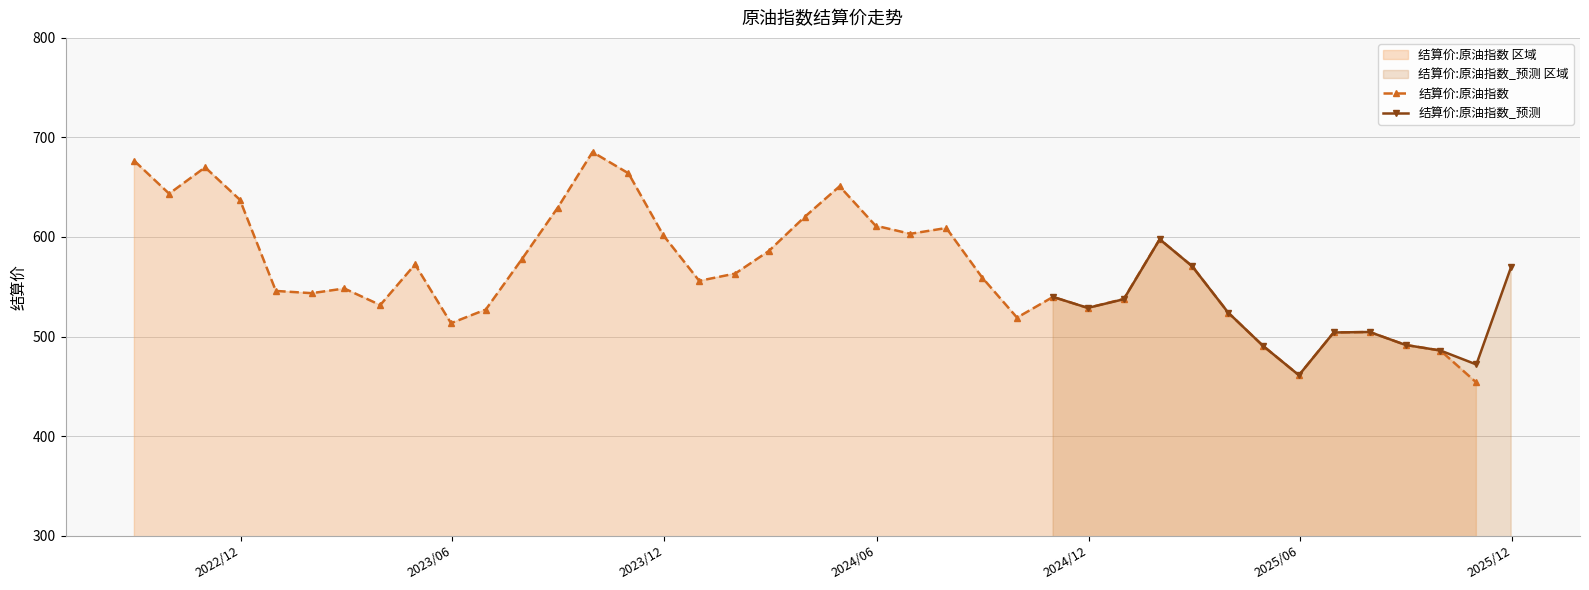

Between 9 and 5, which is larger?

9